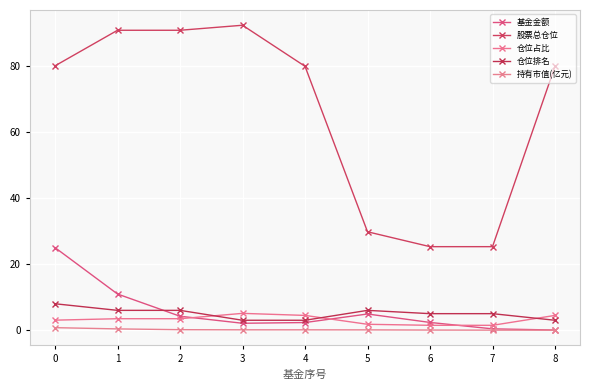

At which label does 股票总仓位 reach its peak?

3